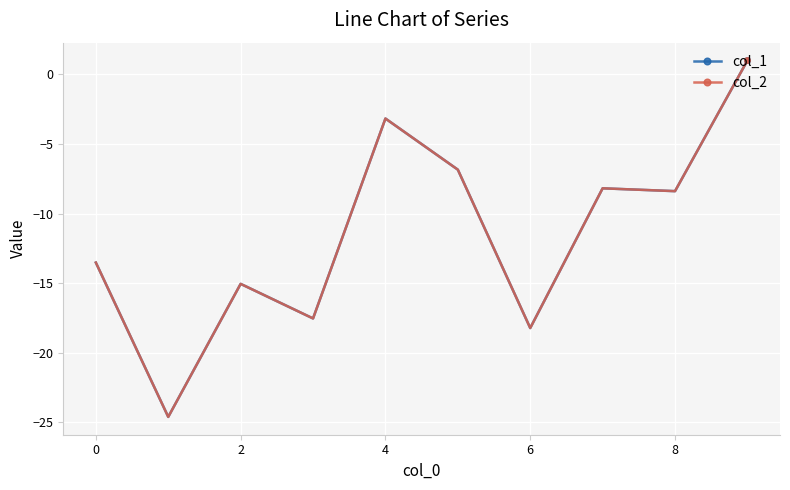

Is this an area chart (filled region under the line)?

No